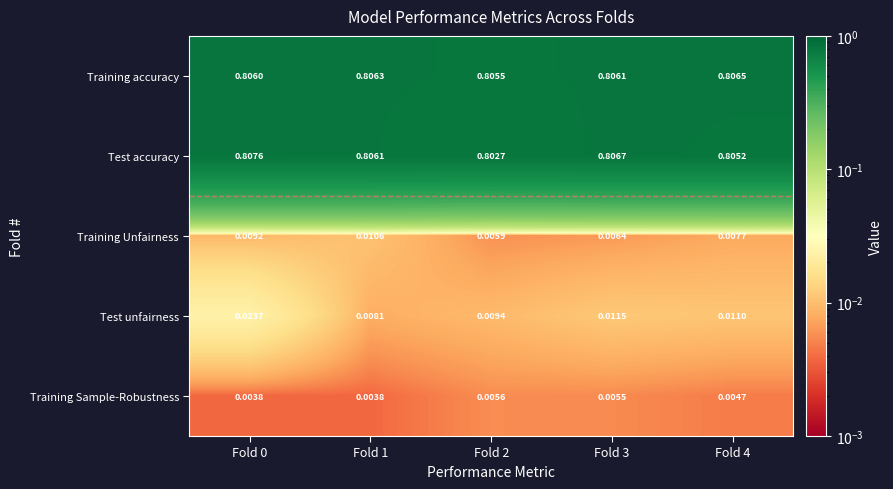

Which series changed the most between Fold 1 and Fold 3?

Training Unfairness